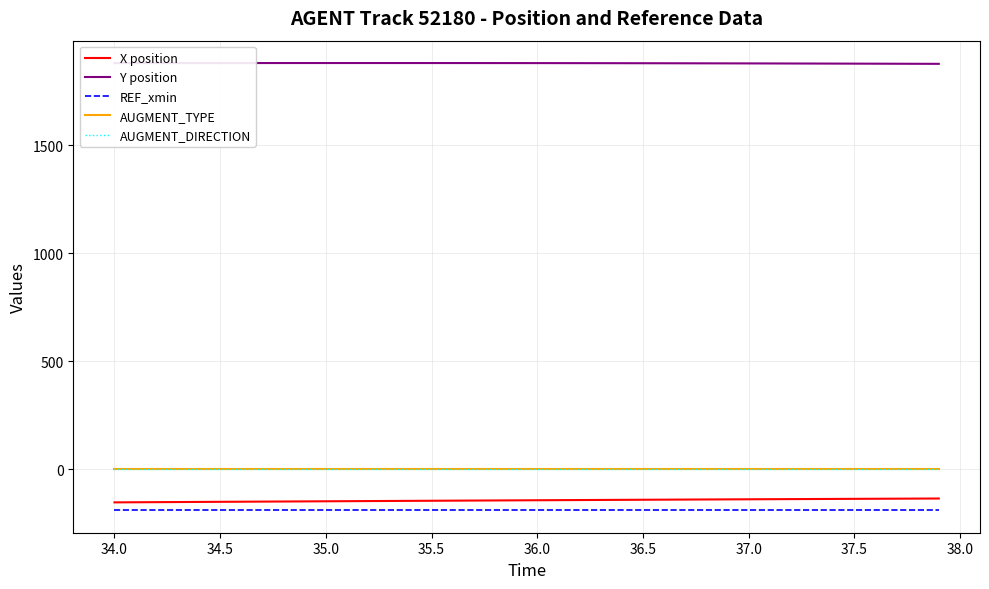

Which series has the largest total across all categories?

Y position